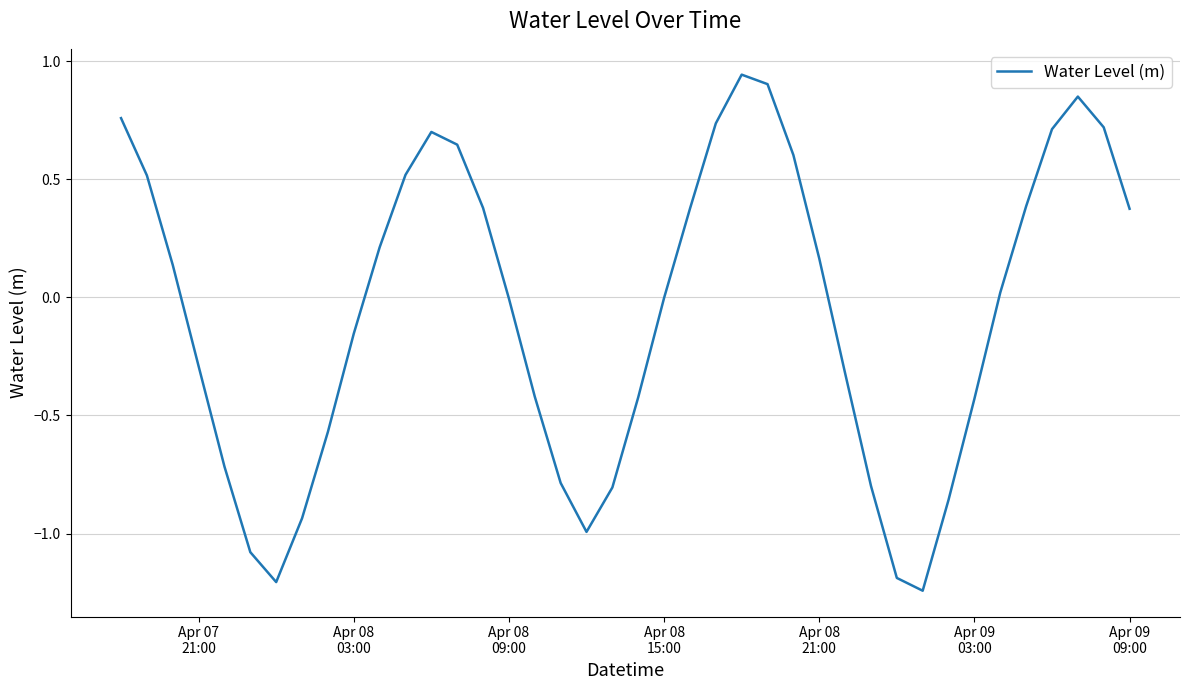

What is the difference between the maximum and minimum values?

2.2